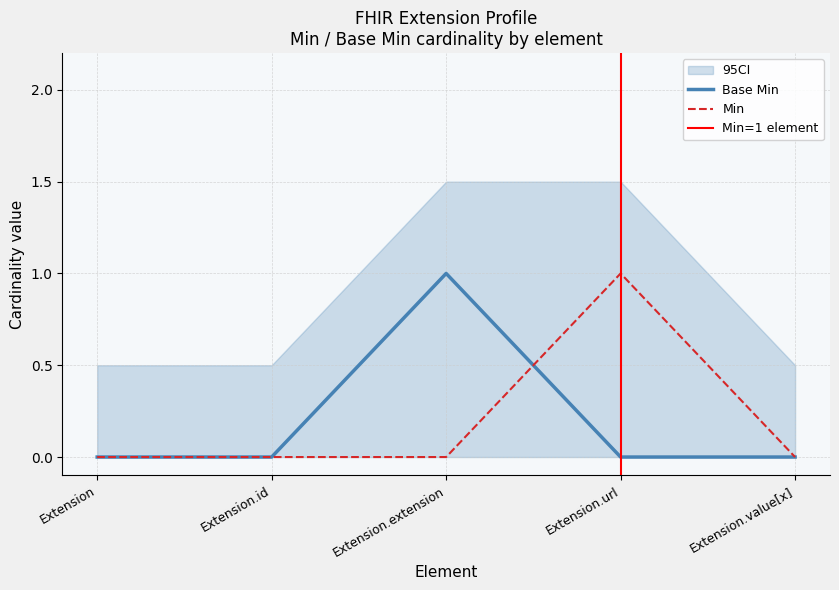

True or false: the data shows 1 at Extension.extension.

True